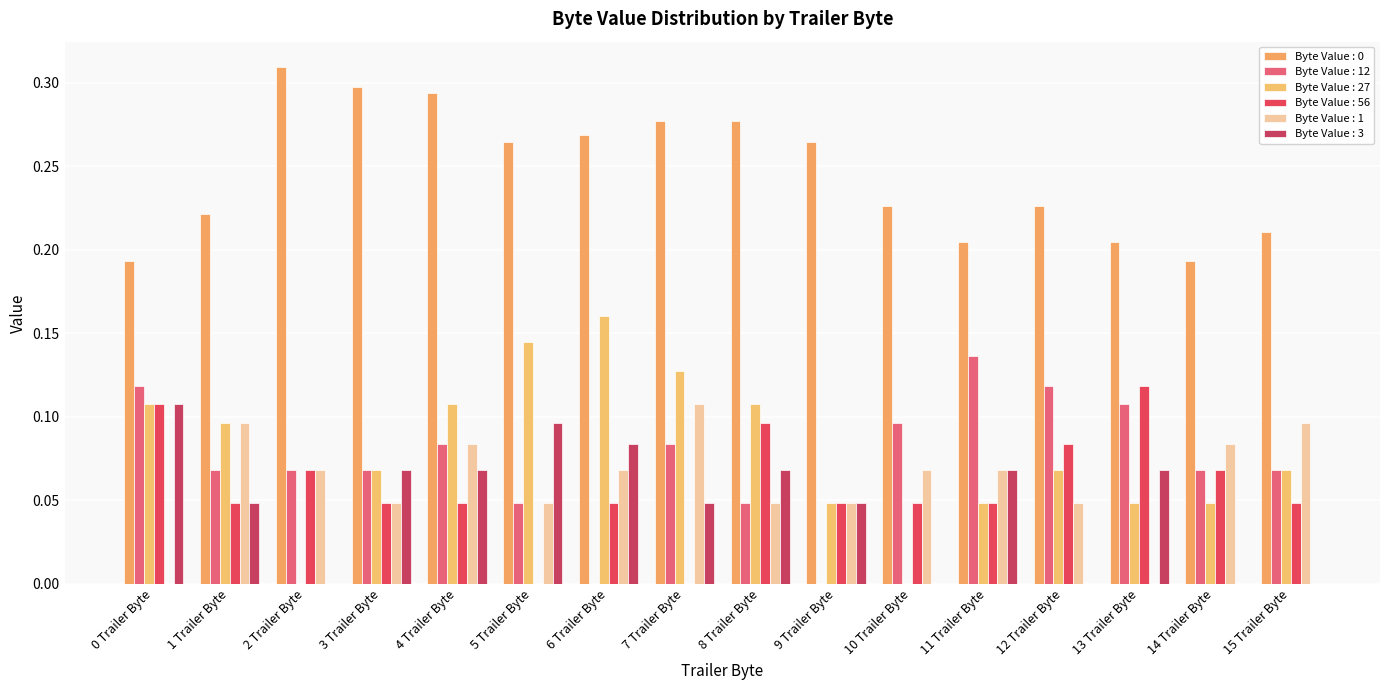

What is the difference between the second highest and minimum values in the Byte Value : 12 series?

0.1